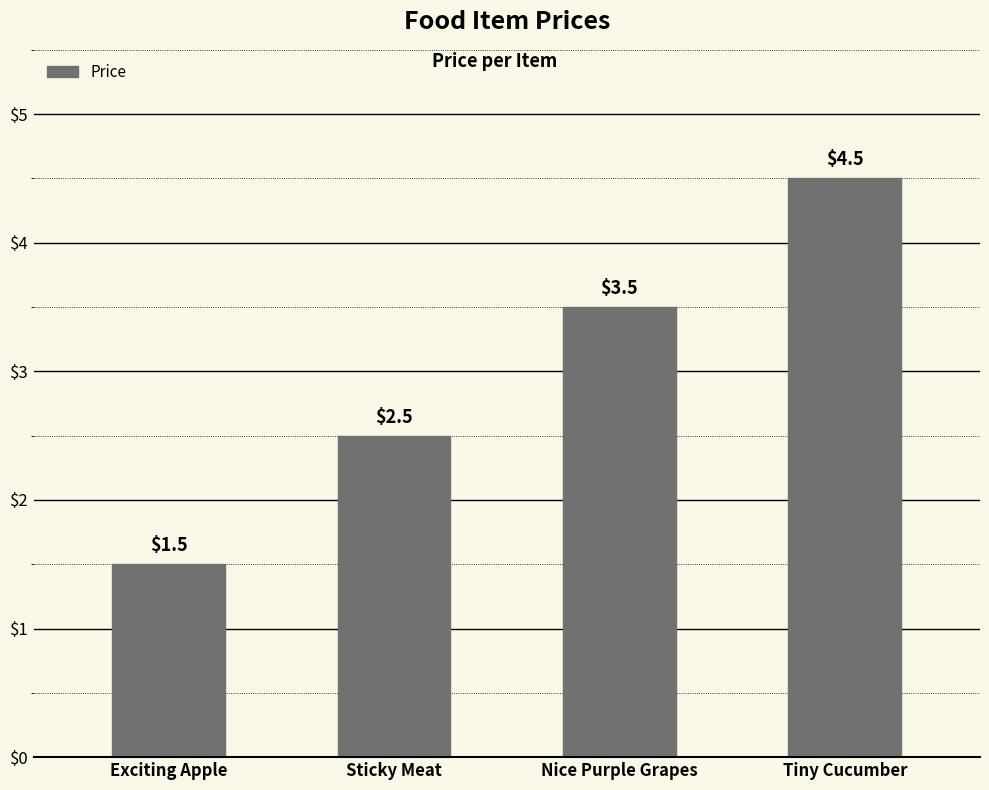

Which category has the highest value across all series?

Tiny Cucumber